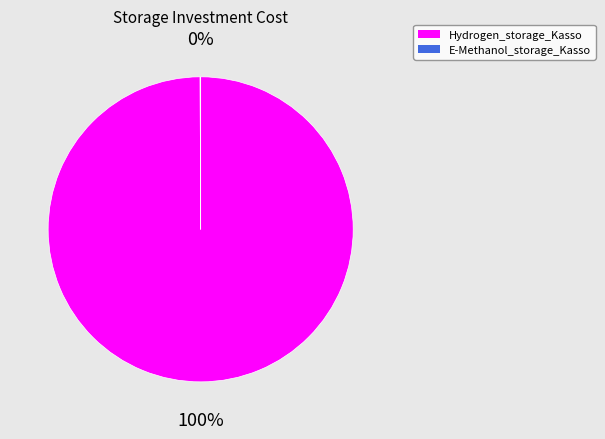

To the nearest percent, what percentage of the pie is Hydrogen_storage_Kasso?

100%